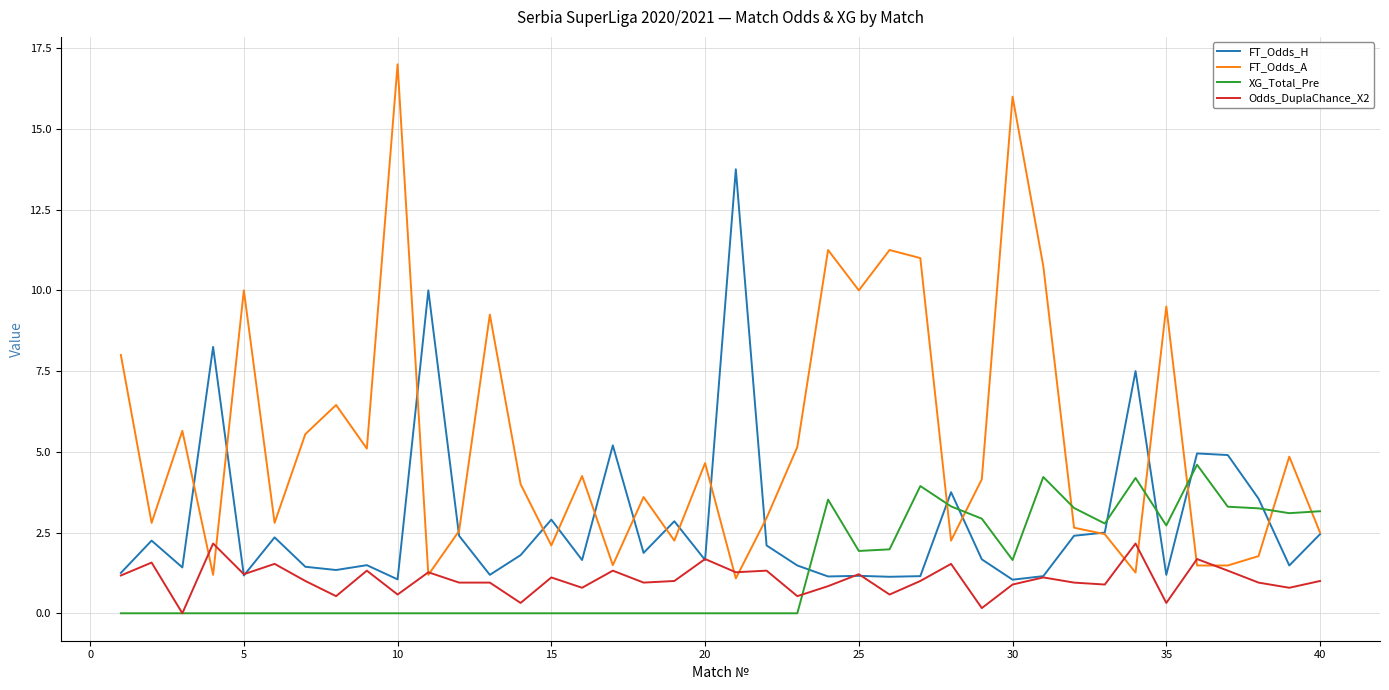

Which series has the largest total across all categories?

FT_Odds_A